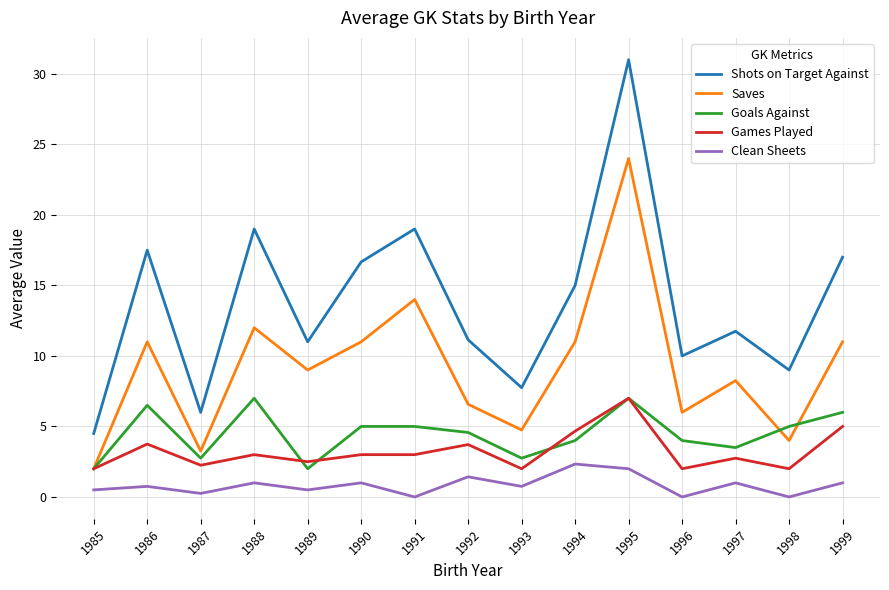

What is the difference between the second highest and minimum values in the Clean Sheets series?

2.0